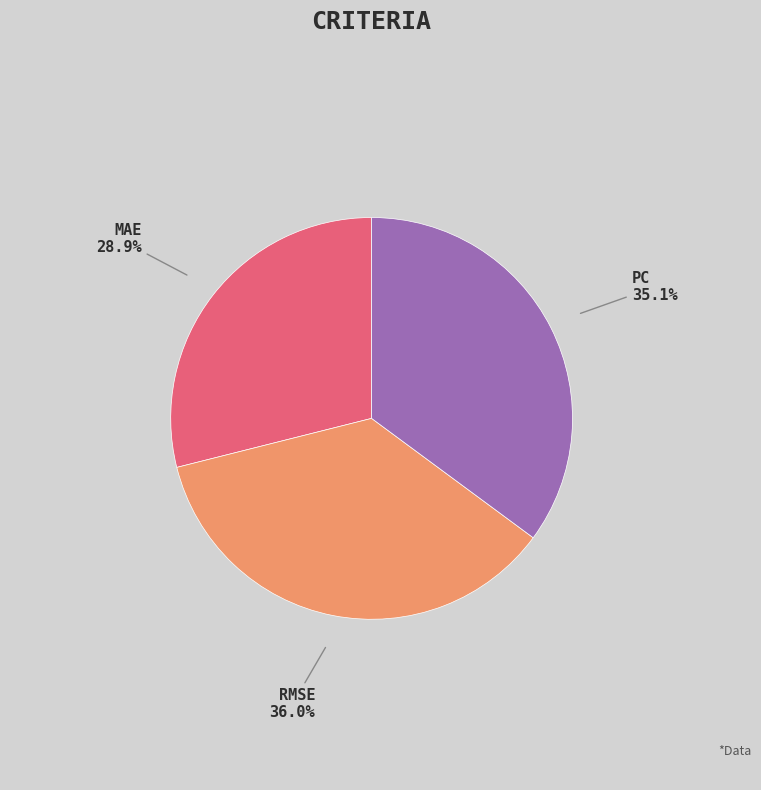

Count the number of slices in the pie.

3